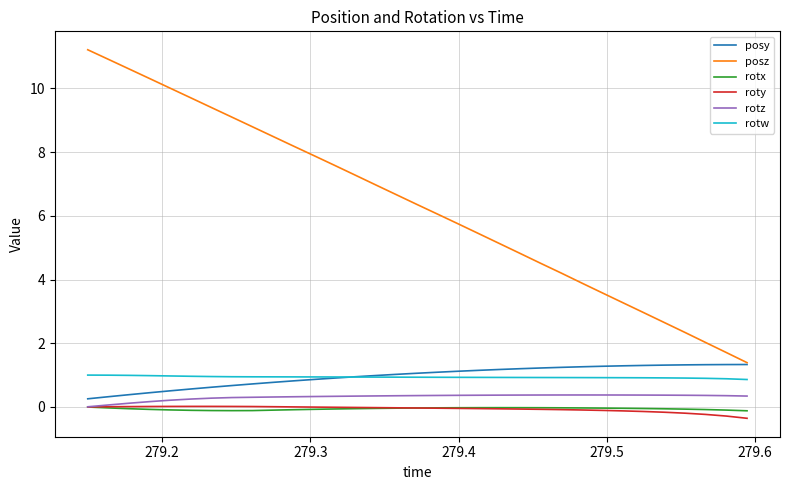

Which series has the widest spread of values?

posz